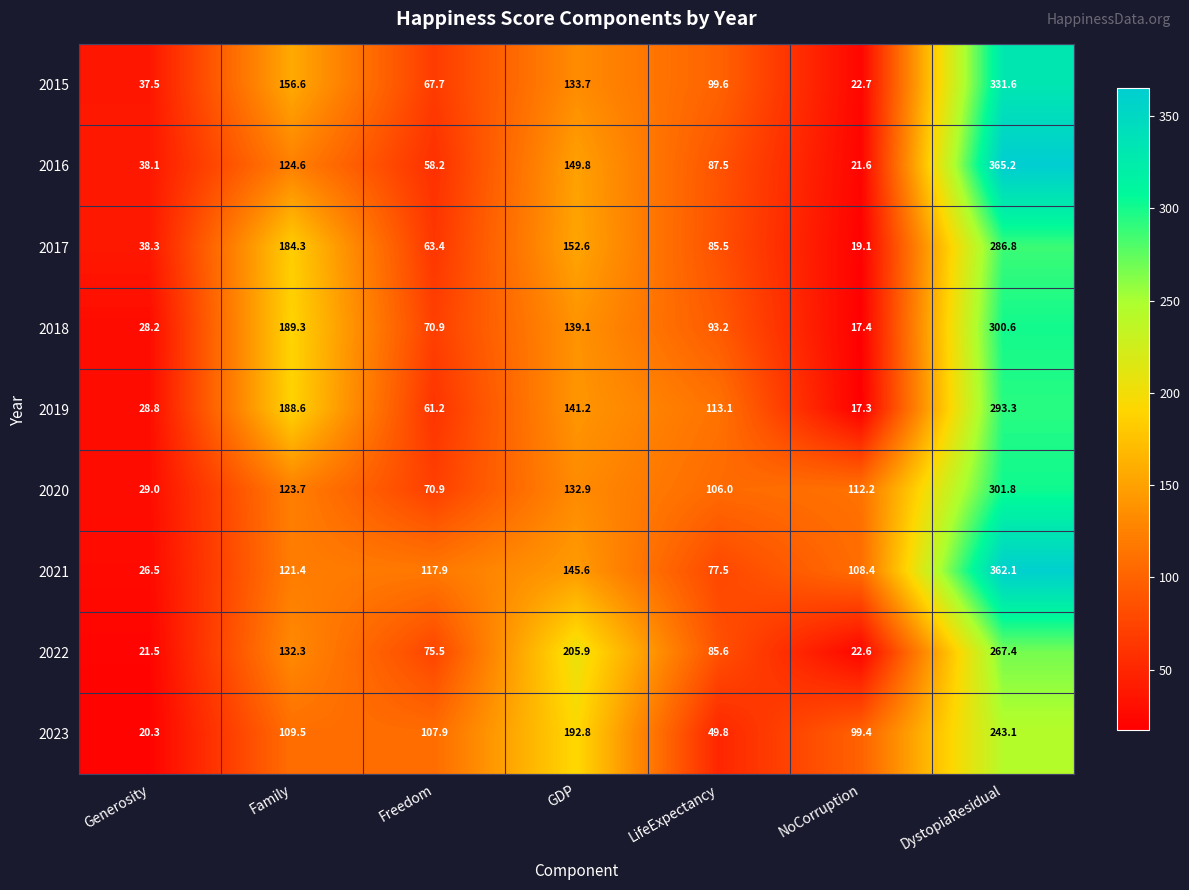

At how many categories does at least one series exceed 152?

3